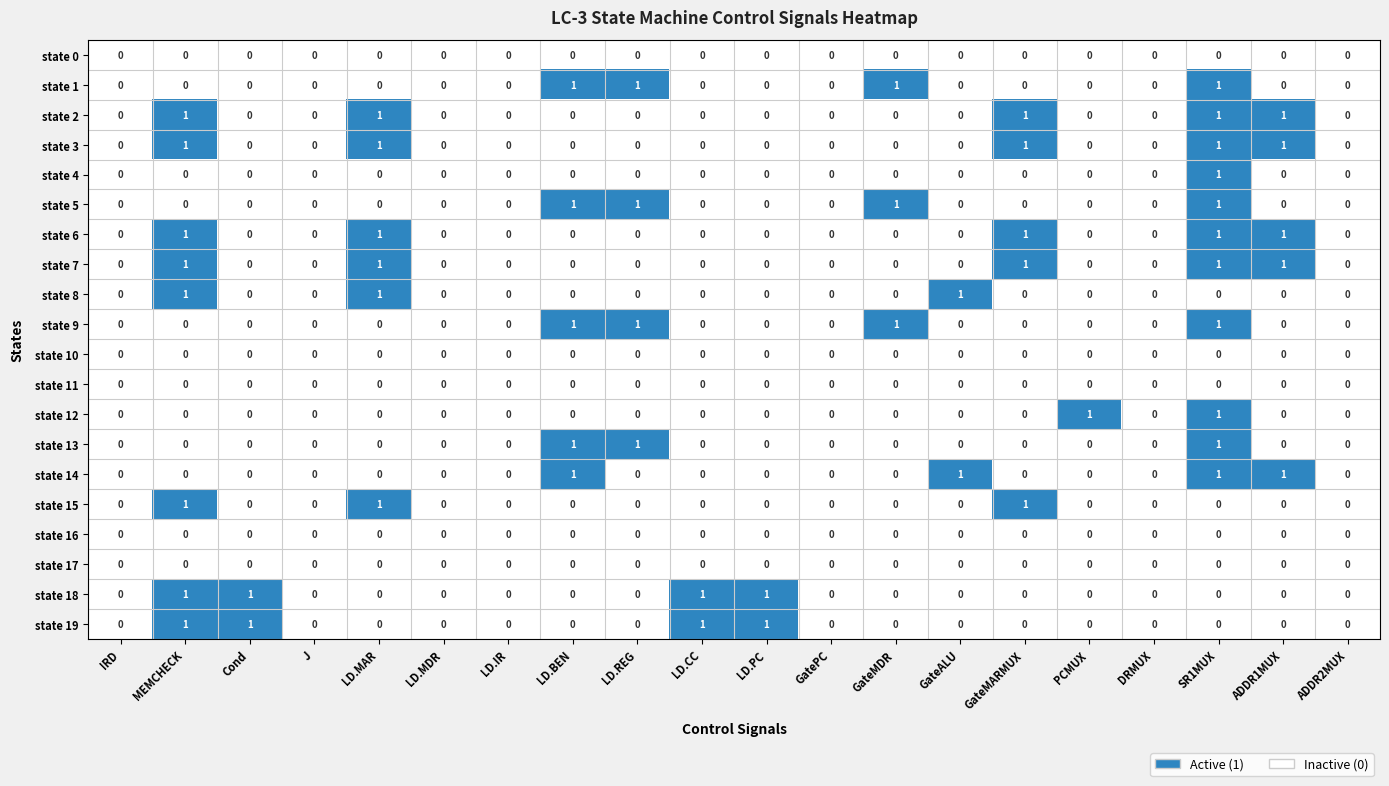

Count the state 5 values in the range 0 to 1.

20